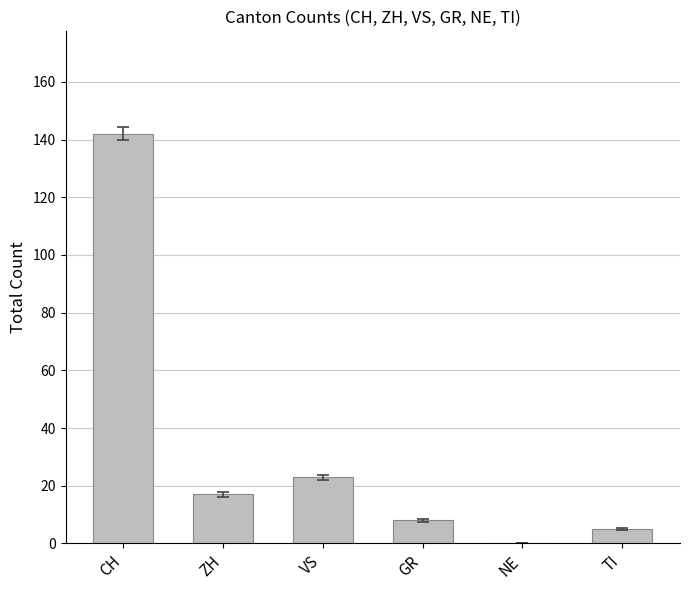

What is the greatest value displayed?

142